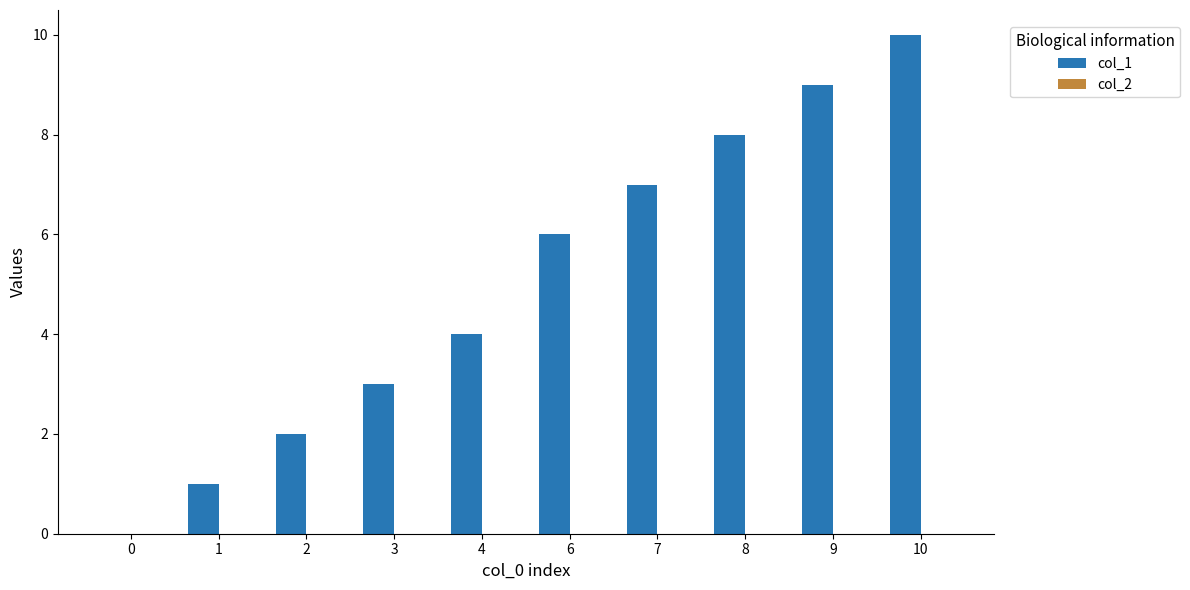

What is the ratio of the value at 1 to the value at 3?

0.3